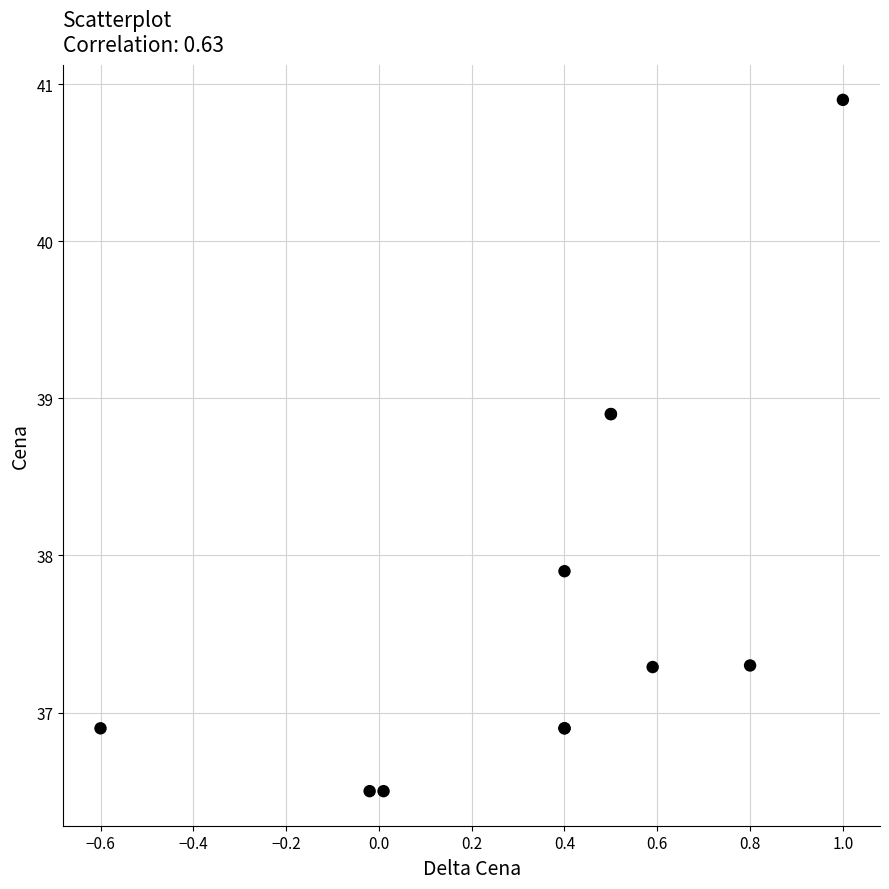

What Y value in the scatter plot is closest to 38?

37.9